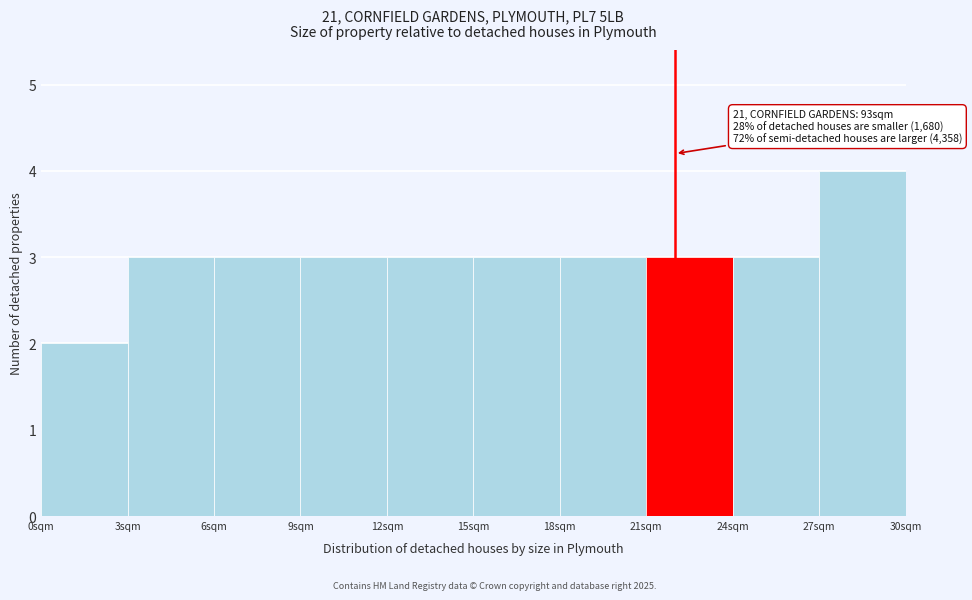

Which range on the x-axis has the tallest bar?

27 to 30